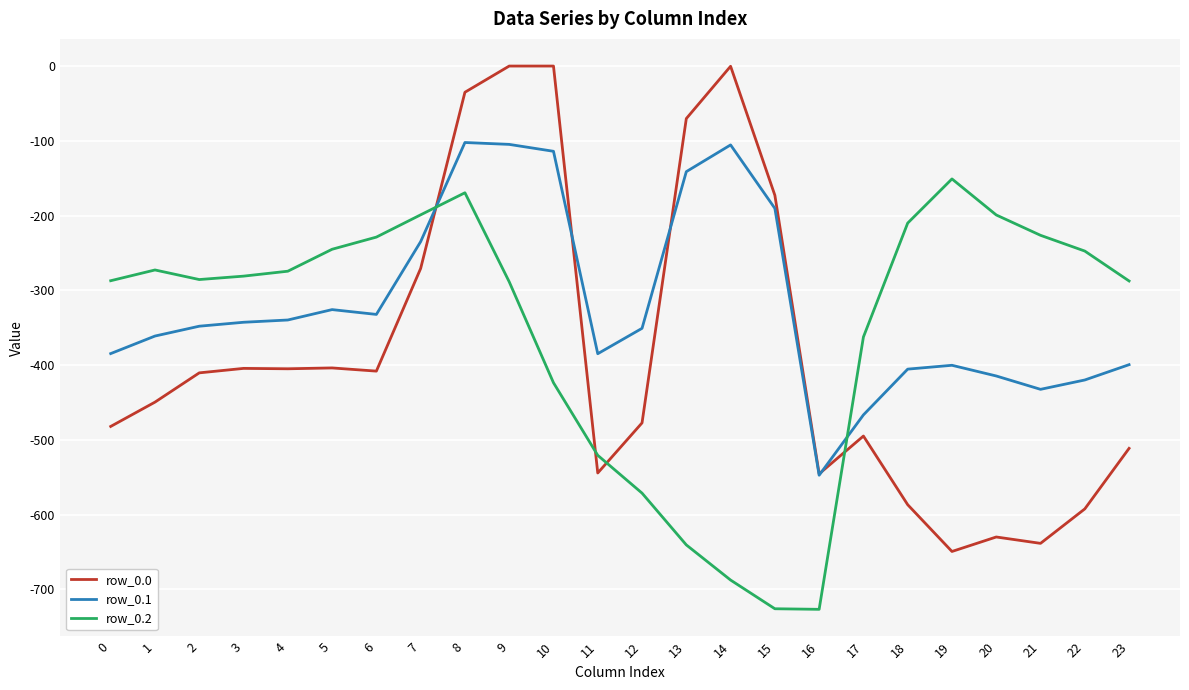

Rank the series by their maximum value, from highest to lowest.

row_0.0, row_0.1, row_0.2